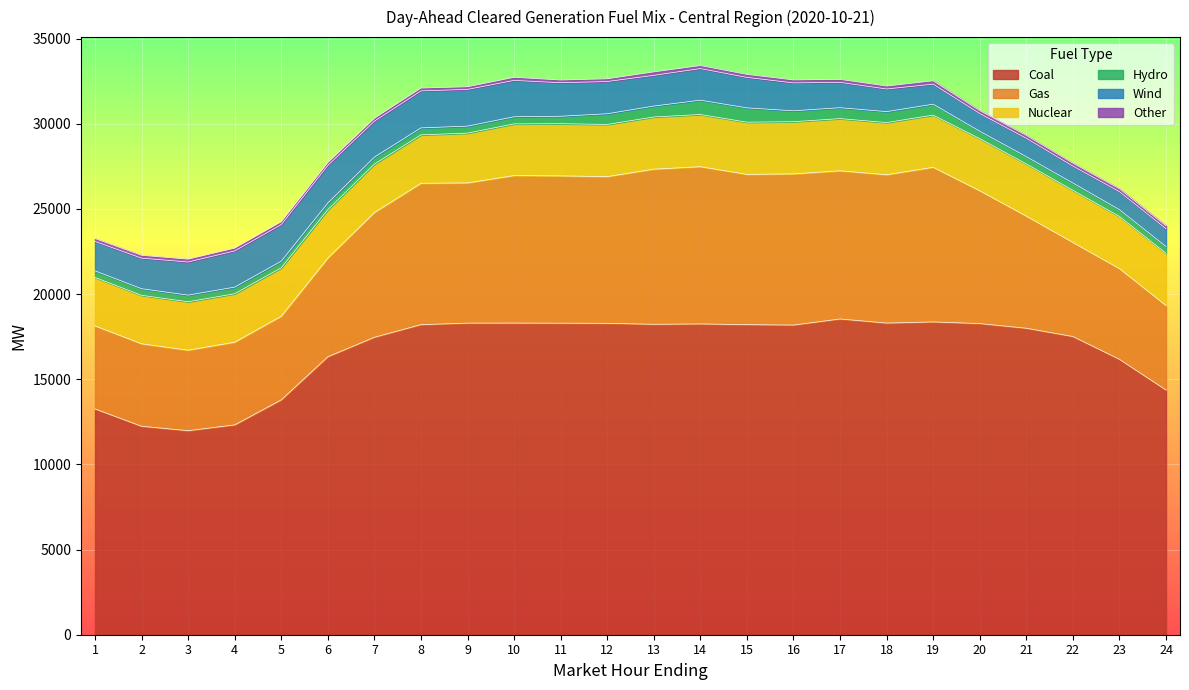

What is the spread (max minus min) of values at 22?

17341.5